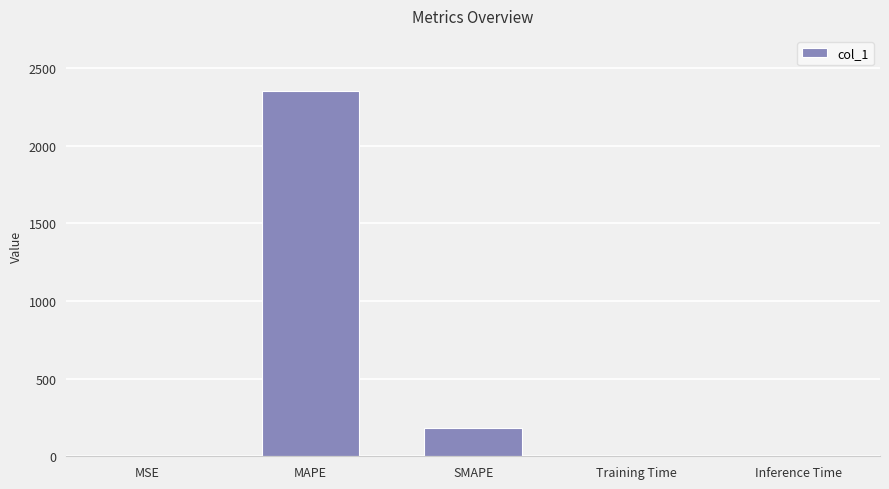

Is it true that the value at Training Time is 0.0?

True